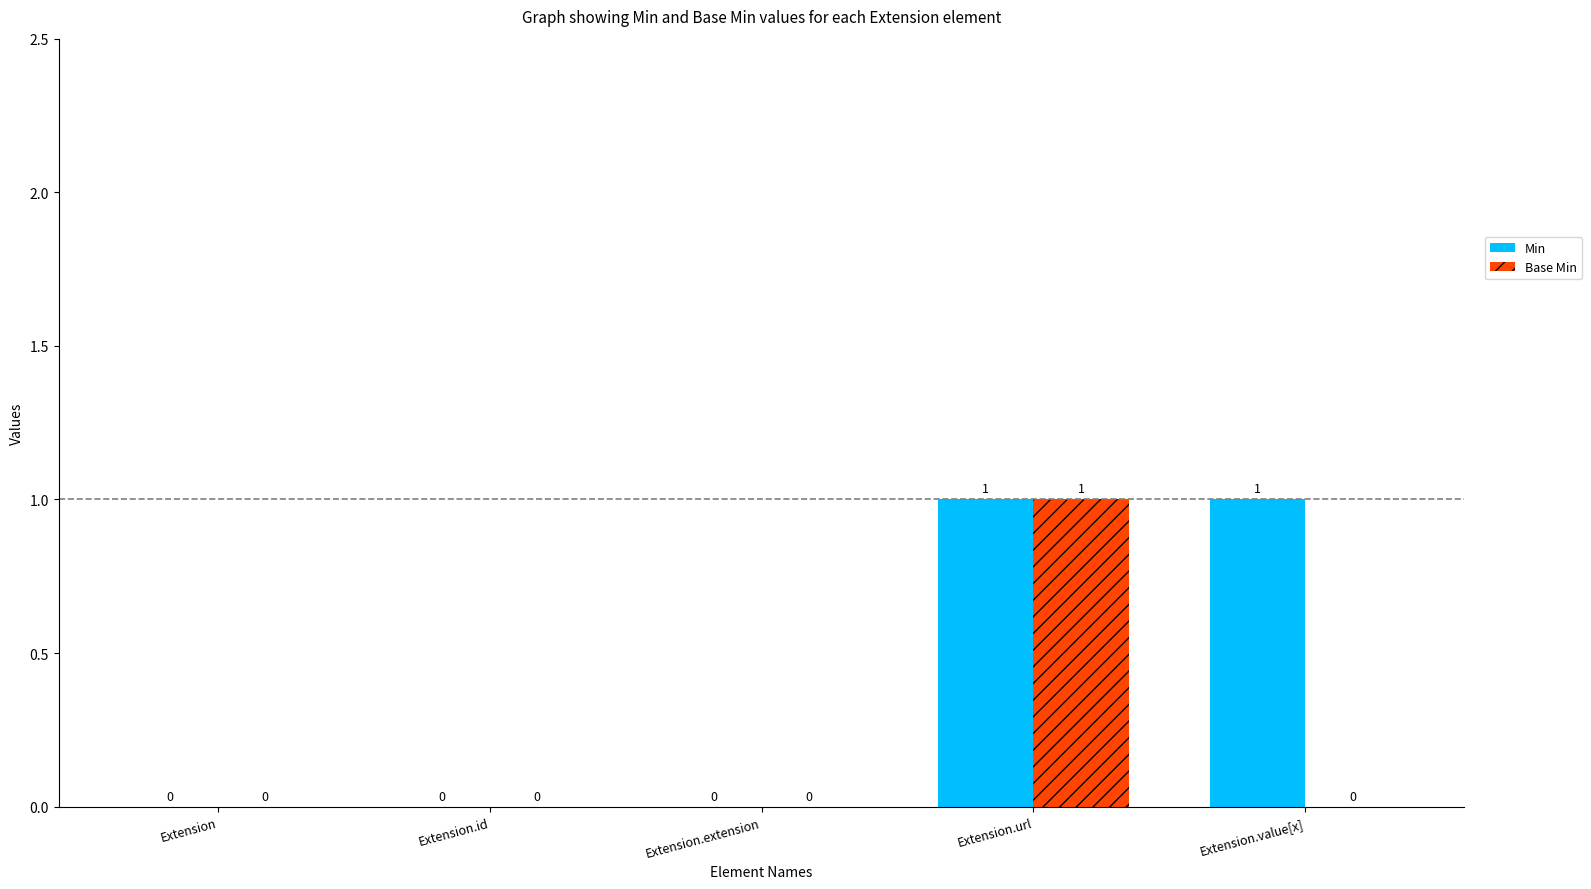

How many Base Min values are between 0 and 1?

5